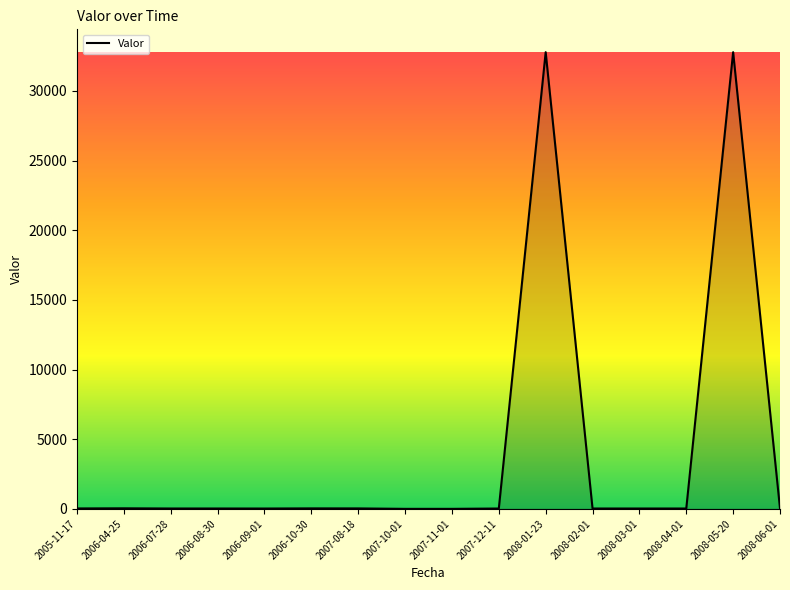

What is the change in value from 2006-07-28 to 2007-11-01?

-25